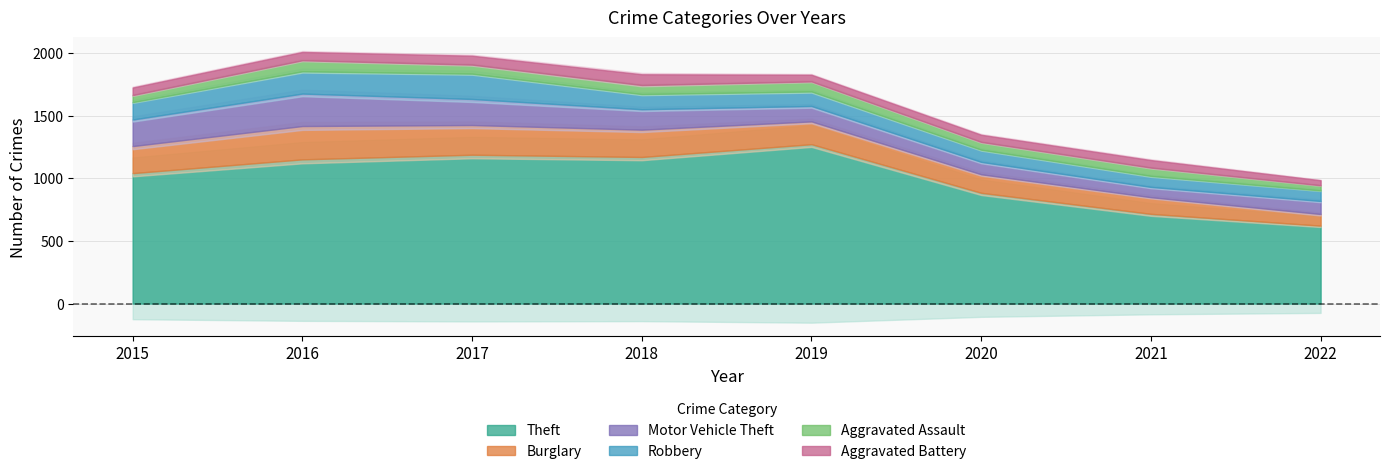

True or false: Robbery and Theft cross at least once.

False